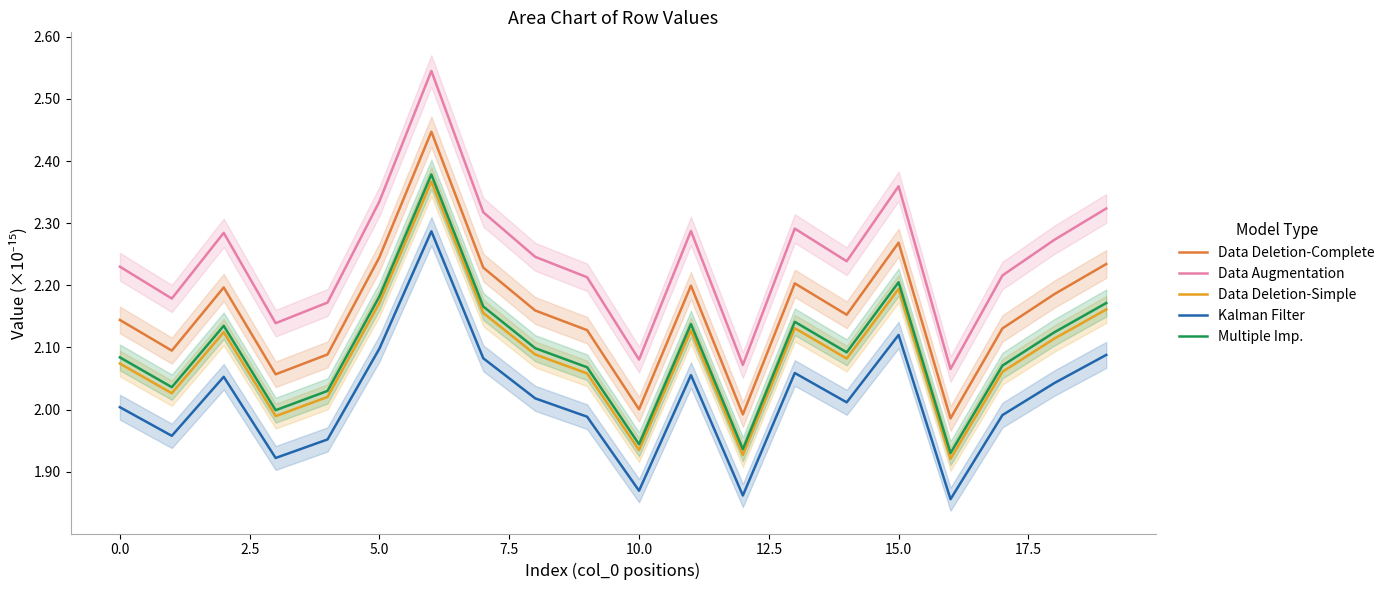

True or false: Data Deletion-Simple and Kalman Filter intersect in this chart.

False